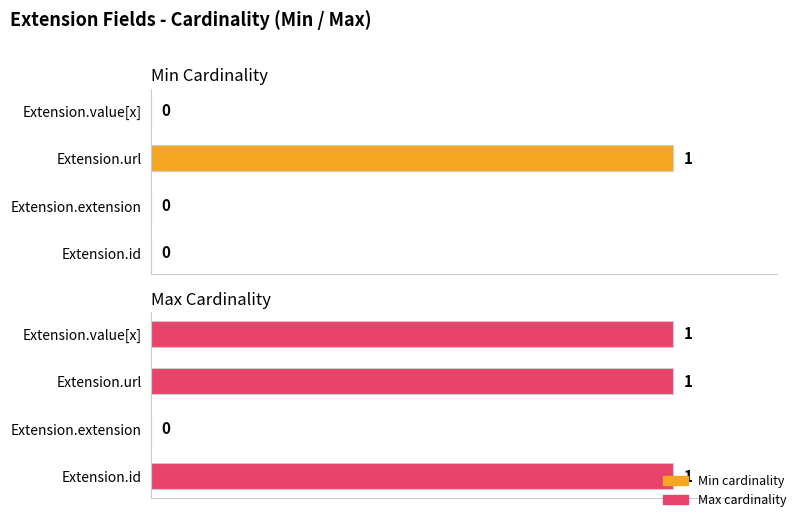

Is the value of Max cardinality at Extension.extension greater than the value of Min cardinality at Extension.extension?

No